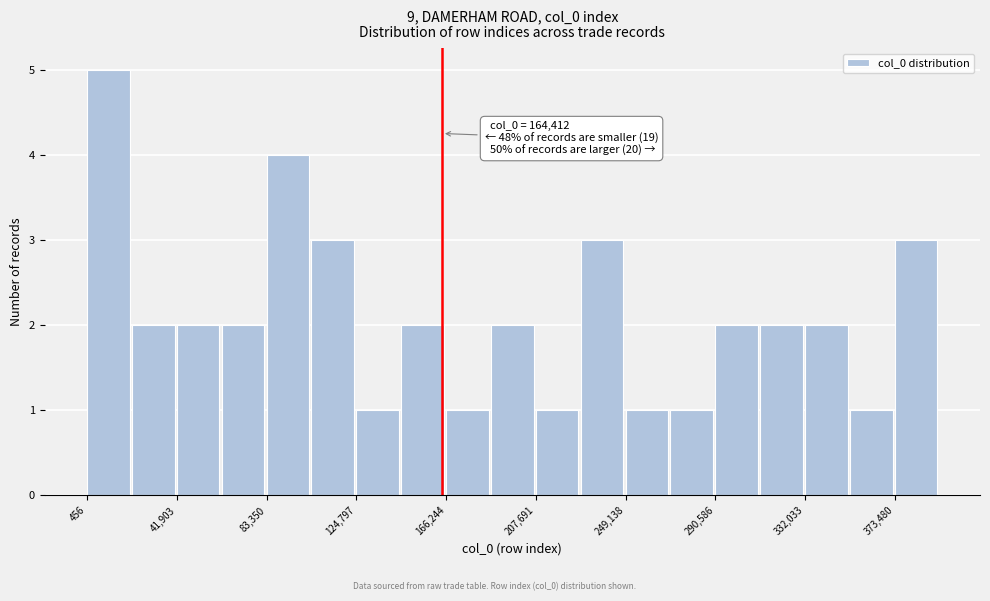

Over which range of the x-axis is the bar tallest?

0 to 20000